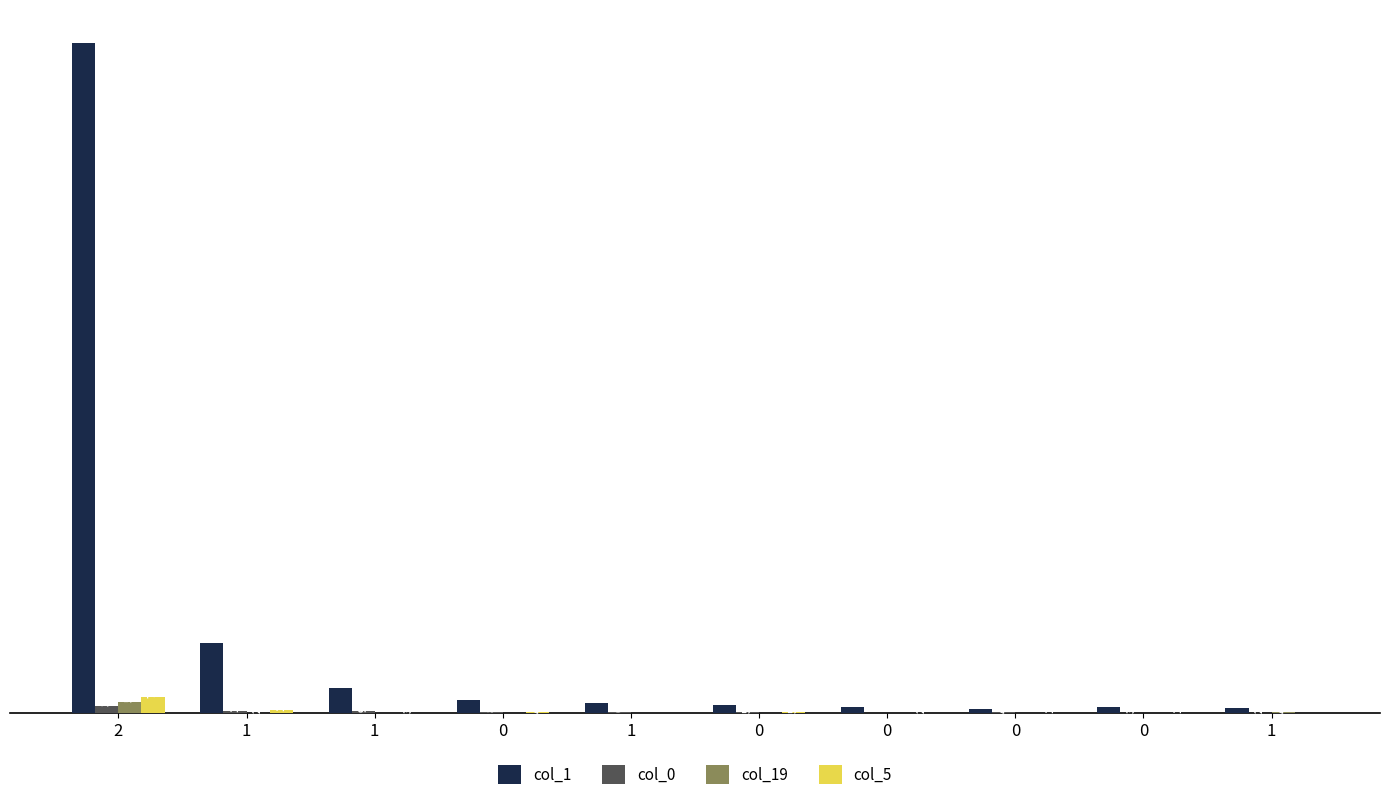

At which category is the sum across all series the highest?

2